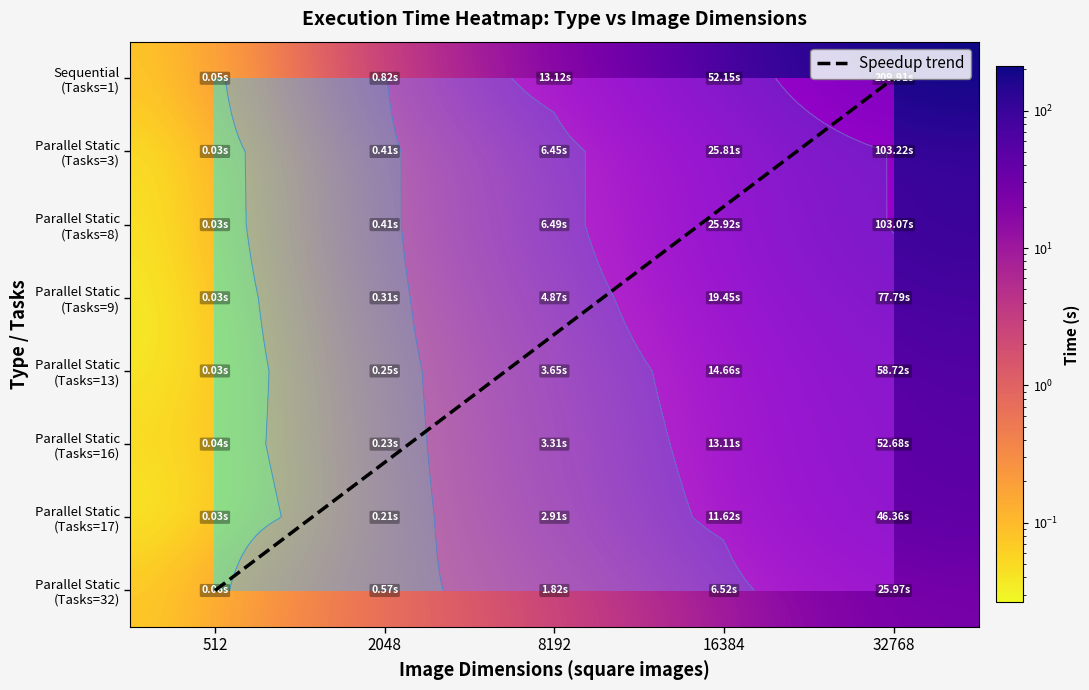

At 512, list the series in order from largest to smallest.

Parallel Static_32, Sequential_1, Parallel Static_16, Parallel Static_3, Parallel Static_8, Parallel Static_13, Parallel Static_17, Parallel Static_9